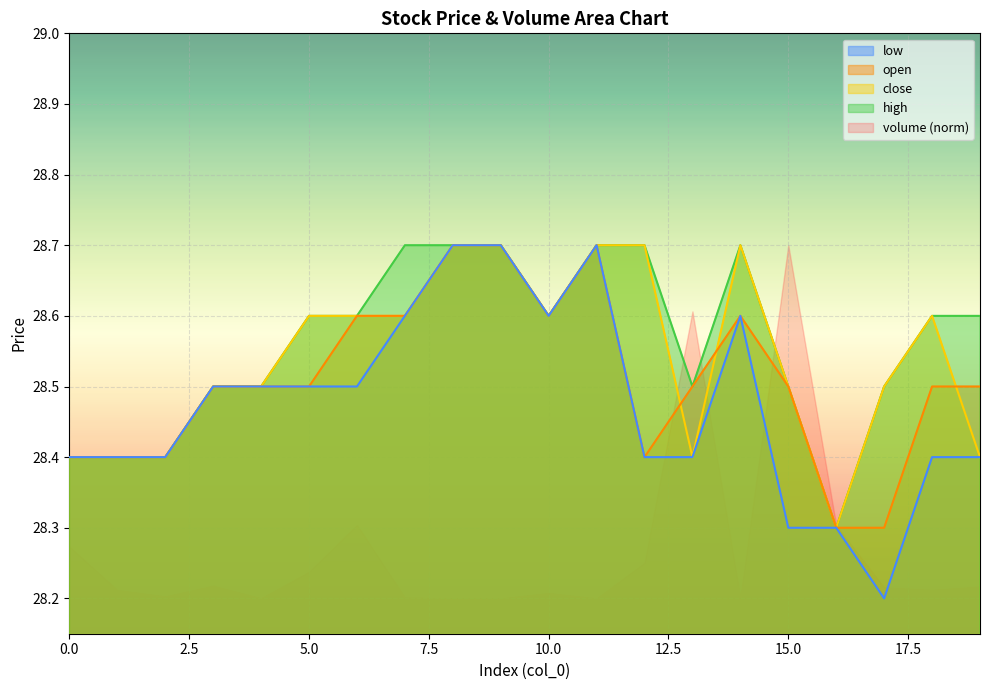

What is the total value across all series at 19?

113.9